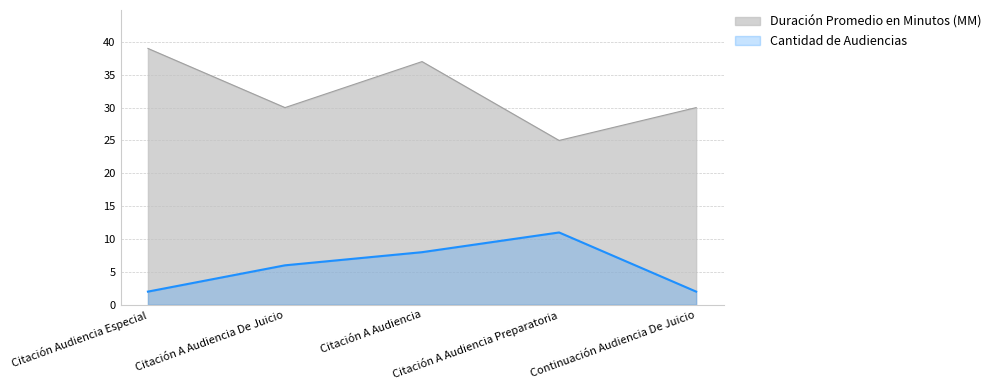

Is it true that Duración Promedio en Minutos (MM) equals 41 at Continuación Audiencia De Juicio?

False